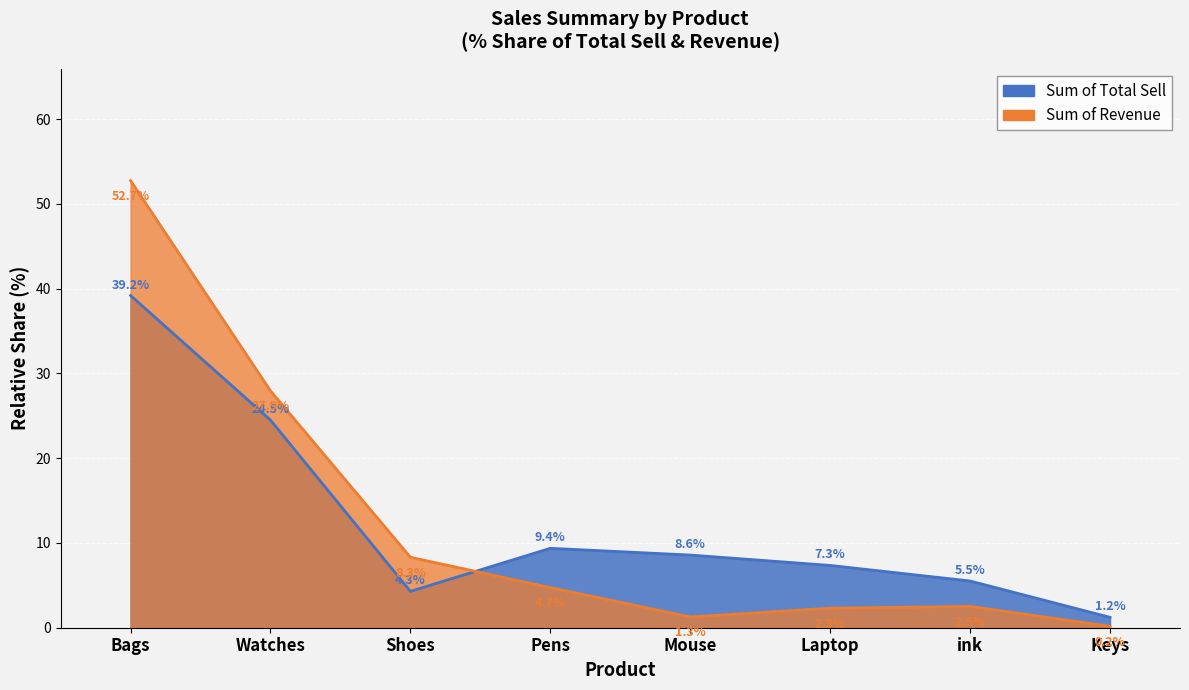

Where do Sum of Revenue and Sum of Total Sell first cross each other?

Shoes and Pens